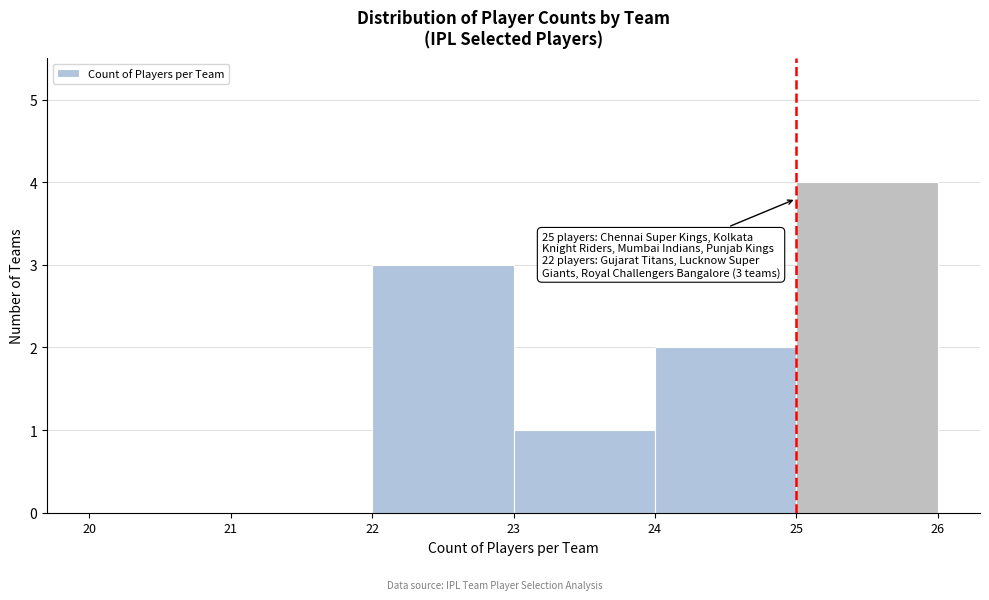

Which range on the x-axis has the tallest bar?

25 to 26